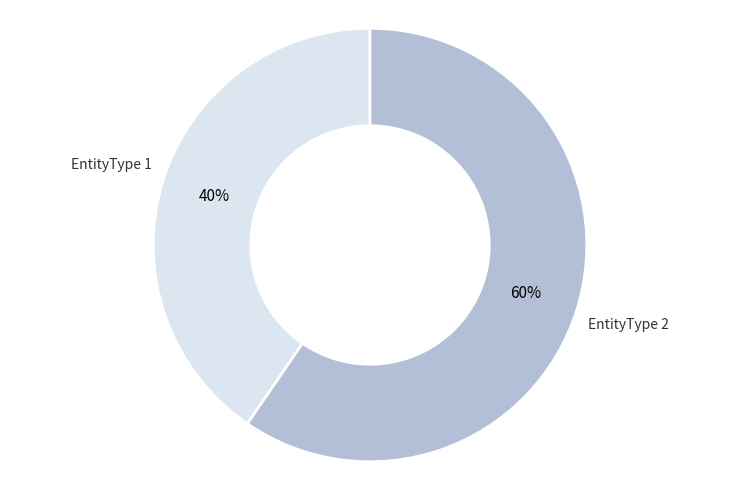

The EntityType 1 slice represents 40% of the pie. True or false?

True